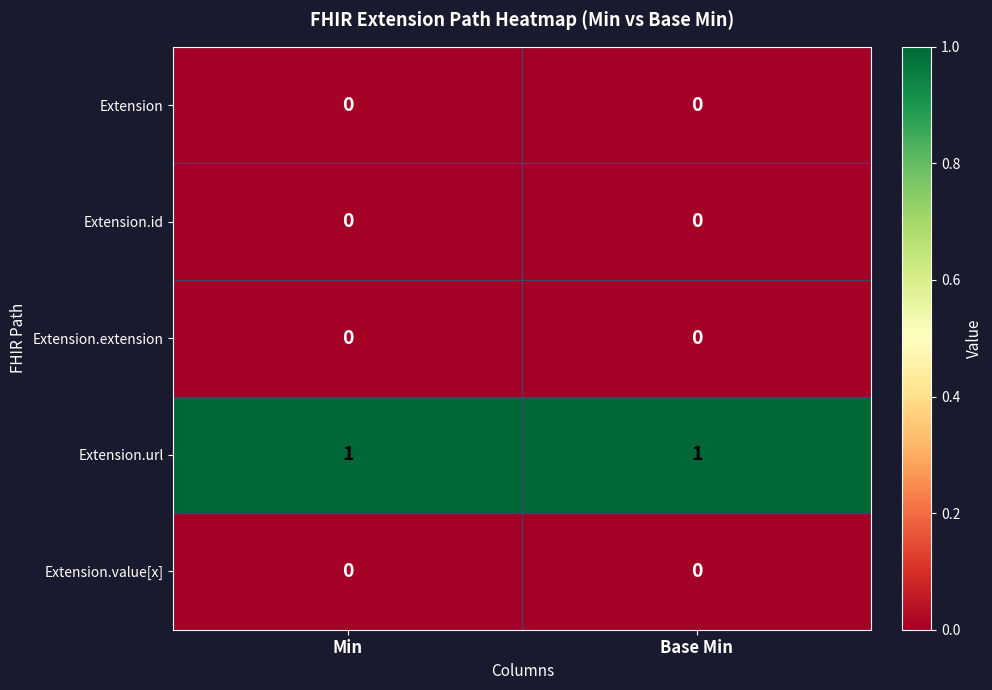

What is the difference between the highest and lowest values at Base Min?

1